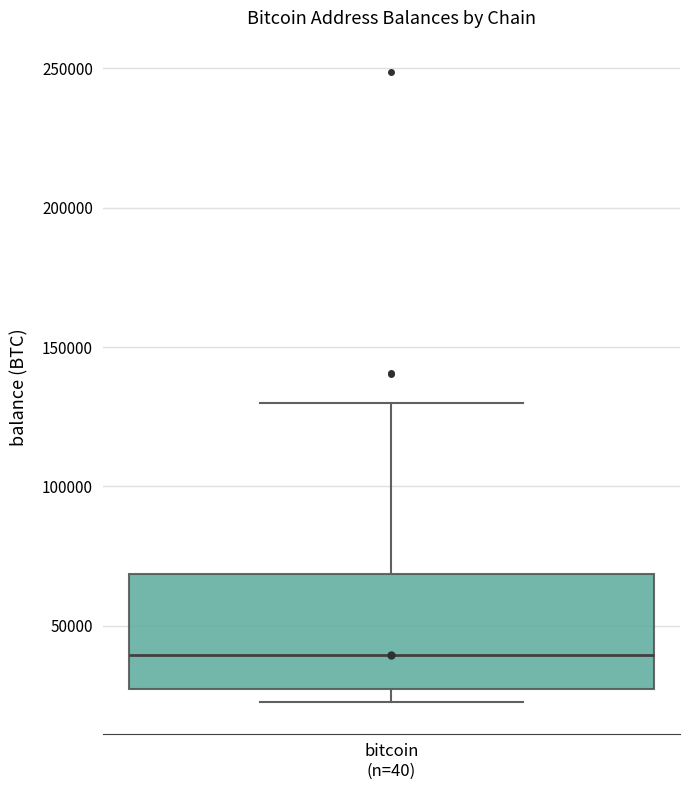

Where does the upper whisker of the box for bitcoin (n=40) end on the y-axis? The values are not printed on the chart, so give them approximately, as read against the axis.

130000